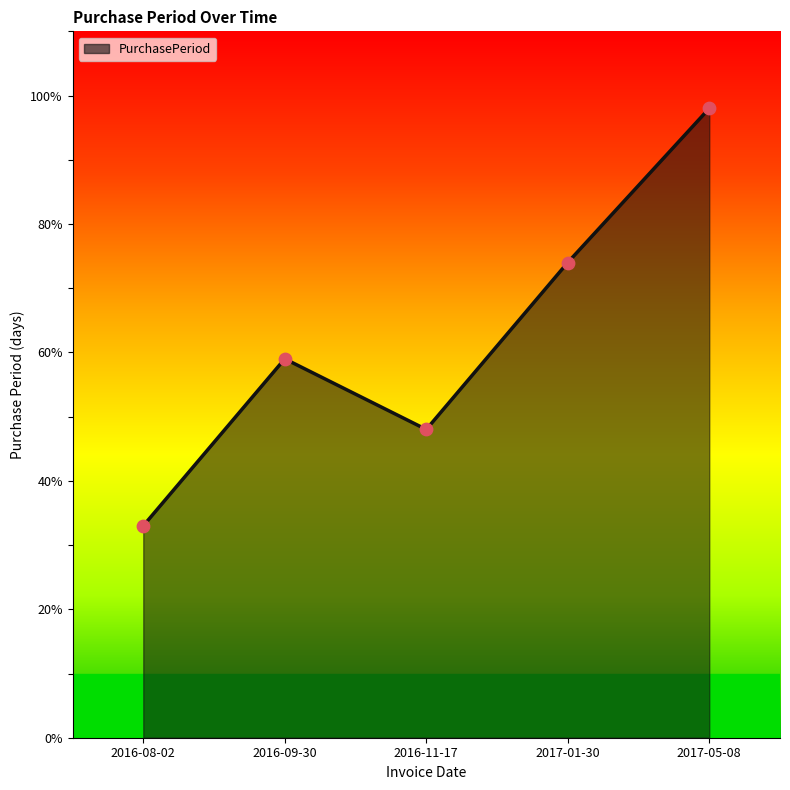

Which has a higher value, 2017-01-30 or 2016-11-17?

2017-01-30